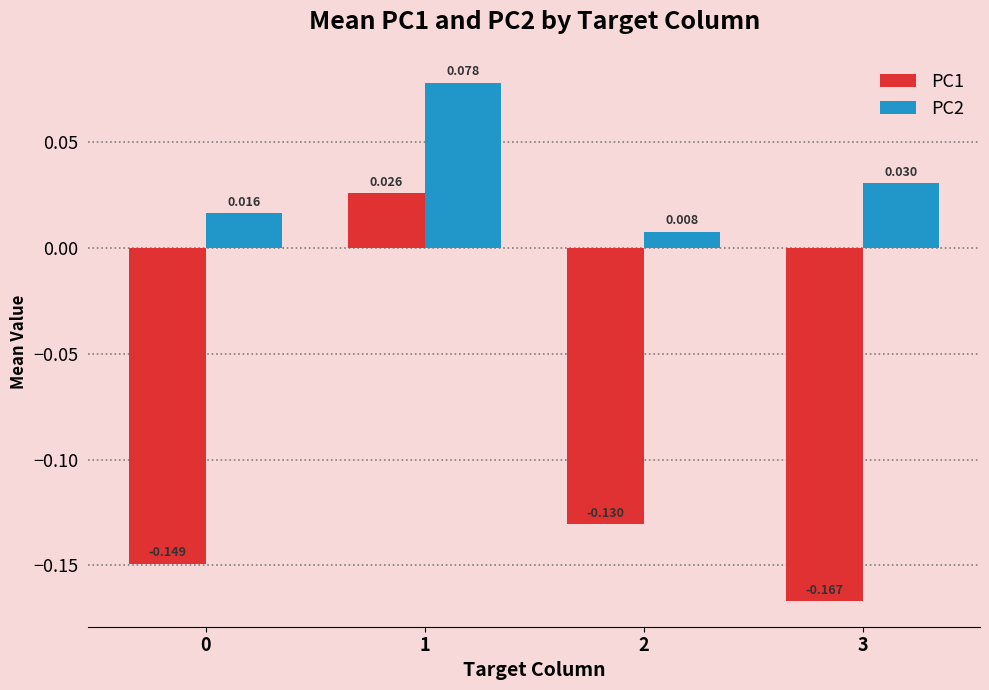

Is the value of PC2 at 0 greater than the value of PC1 at 1?

No